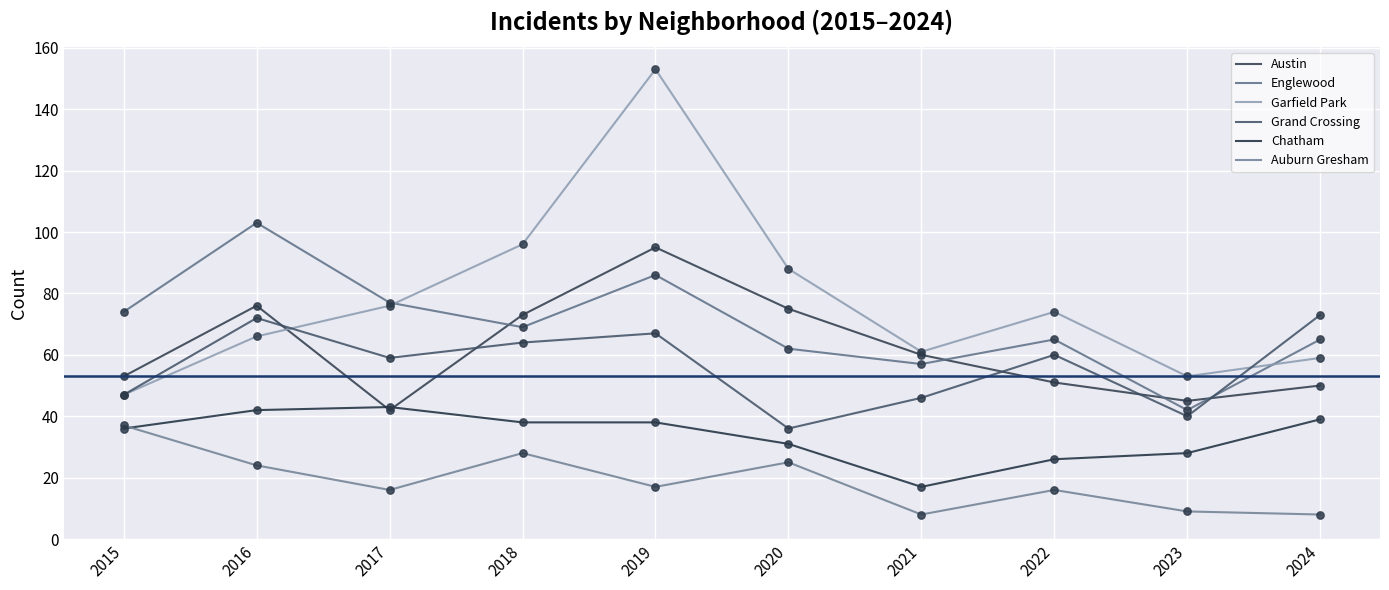

Is the value of Garfield Park at 2022 greater than the value of Auburn Gresham at 2018?

Yes